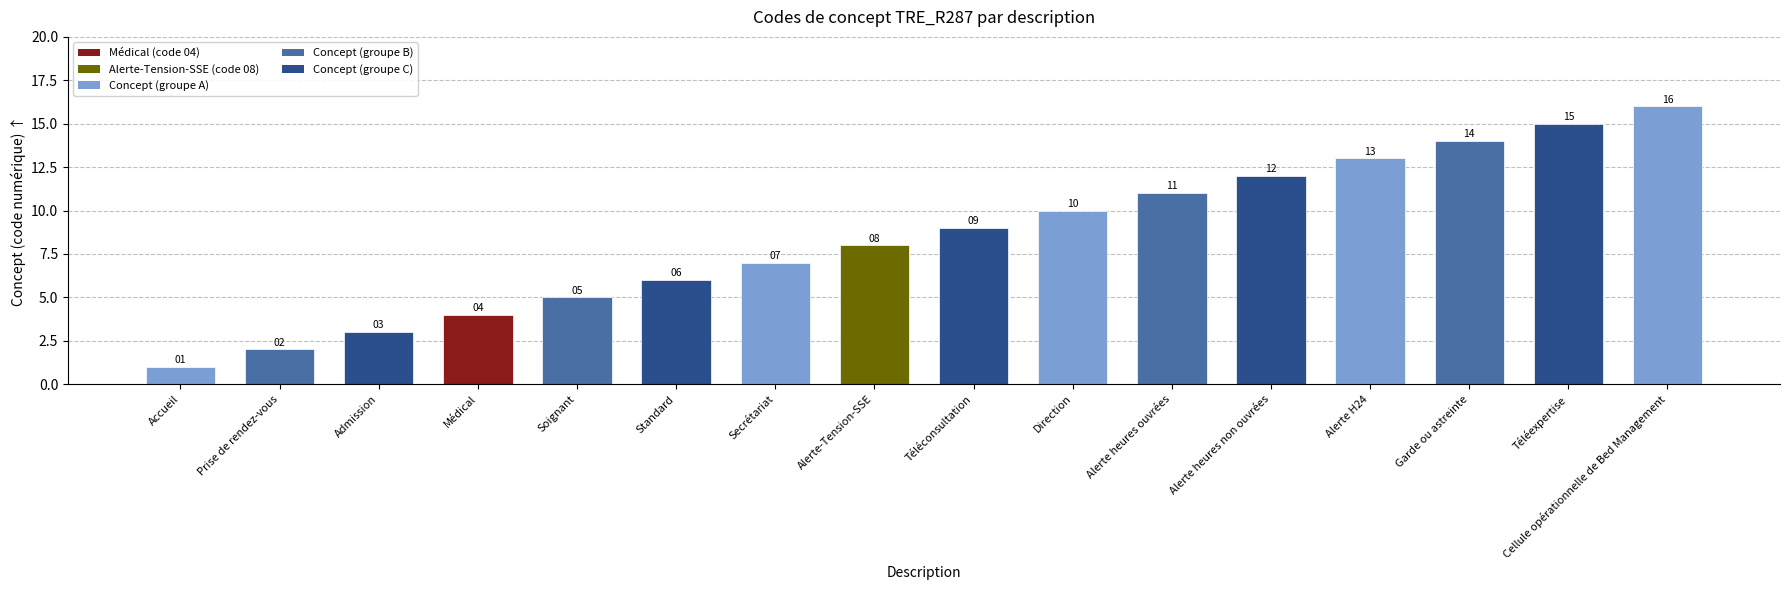

Reading right to left, transcribe all the data shown in this chart.

16	15	14	13	12	11	10	9	8	7	6	5	4	3	2	1